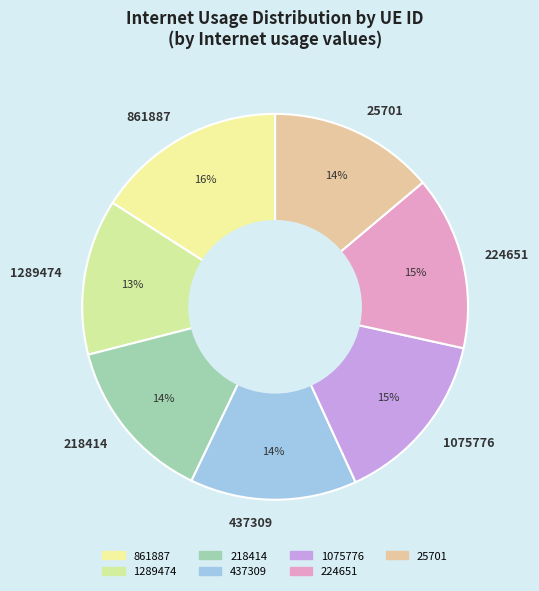

Is it true that 1289474 is 13% of the pie?

True